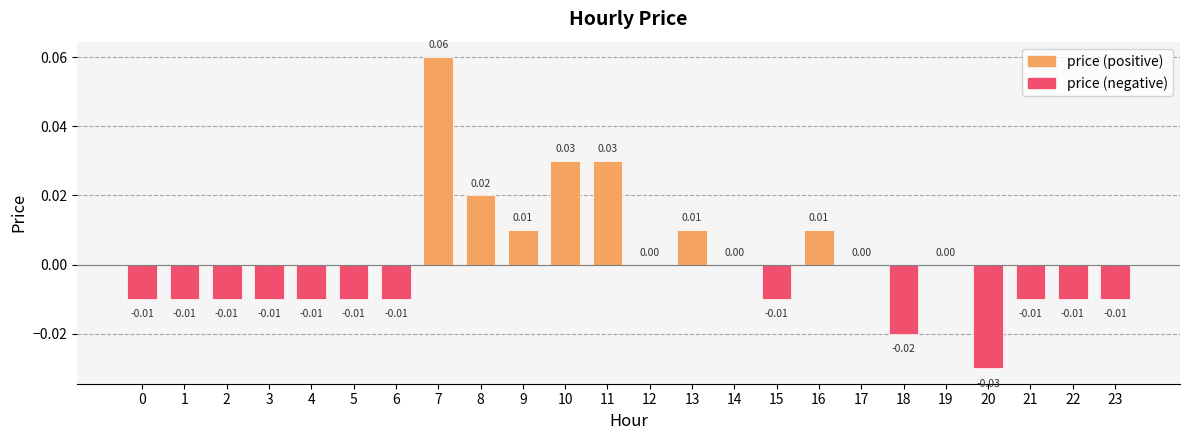

Between 14 and 18, which is larger?

14